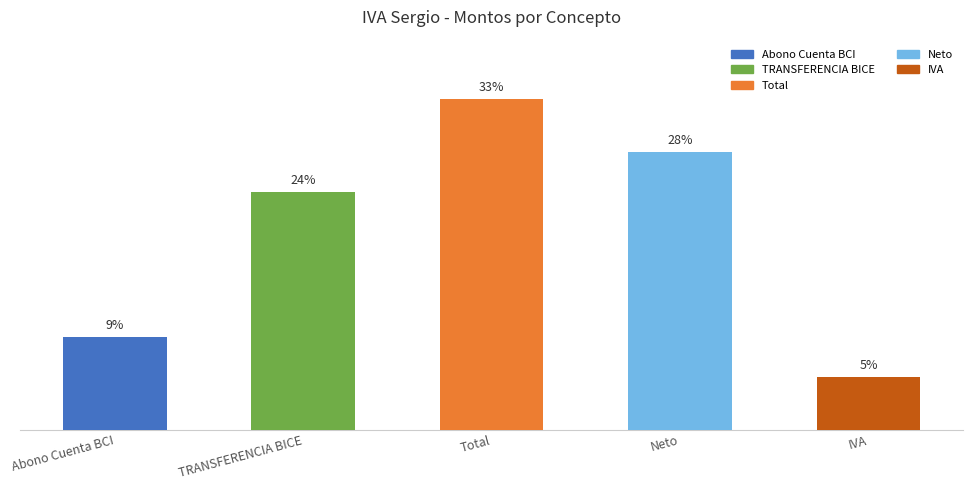

Does the chart contain any negative values?

No